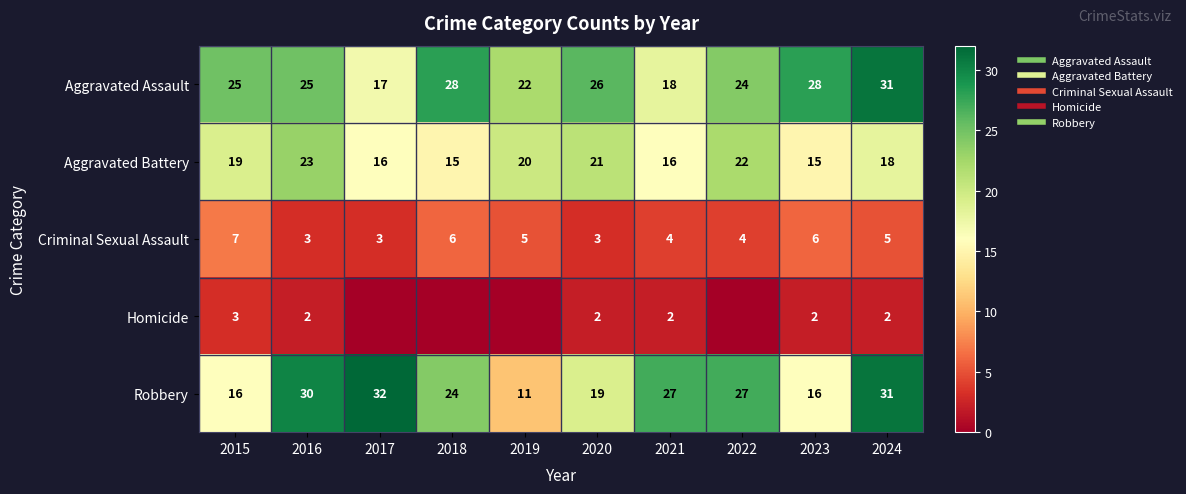

Between 2018 and 2021, which series saw the biggest shift?

Aggravated Assault